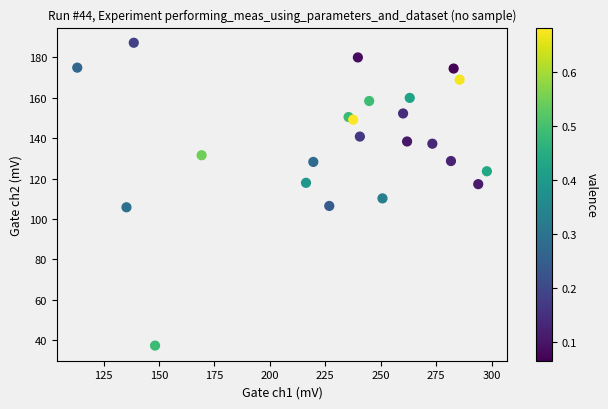

What Y value in the scatter plot is closest to 112?

110.2